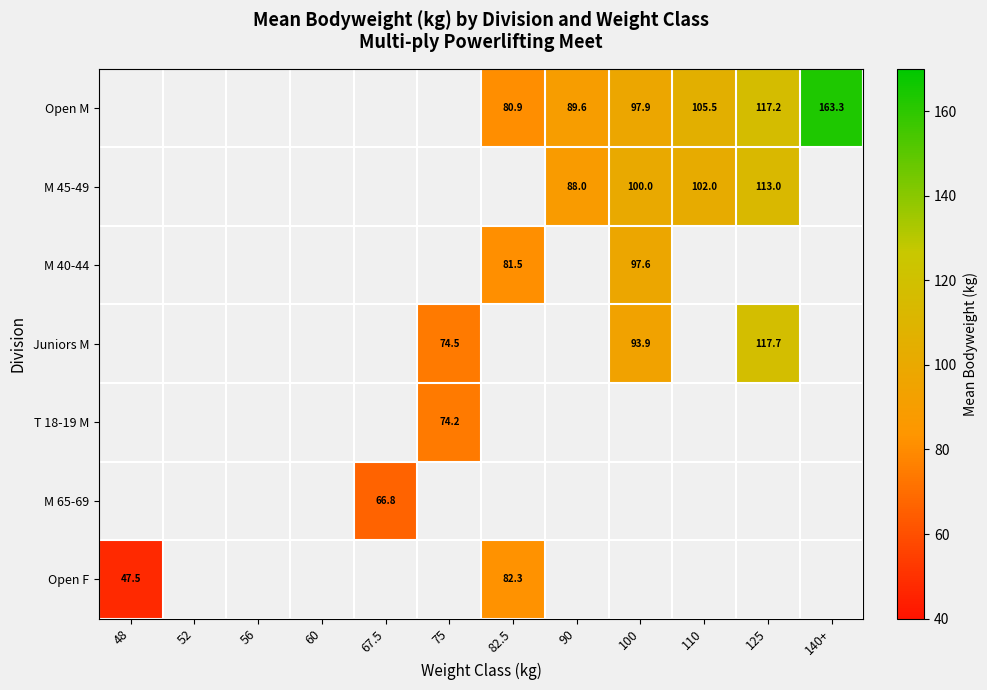

Where does the Open M series first go above 80?

82.5